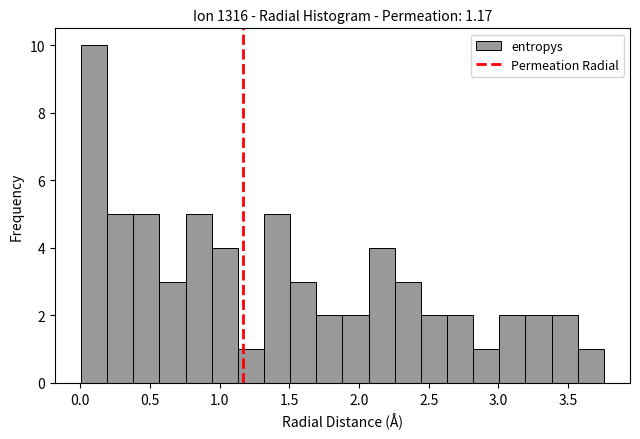

Read against the x-axis, roughly where is the centre of the tallest bar?

0.10